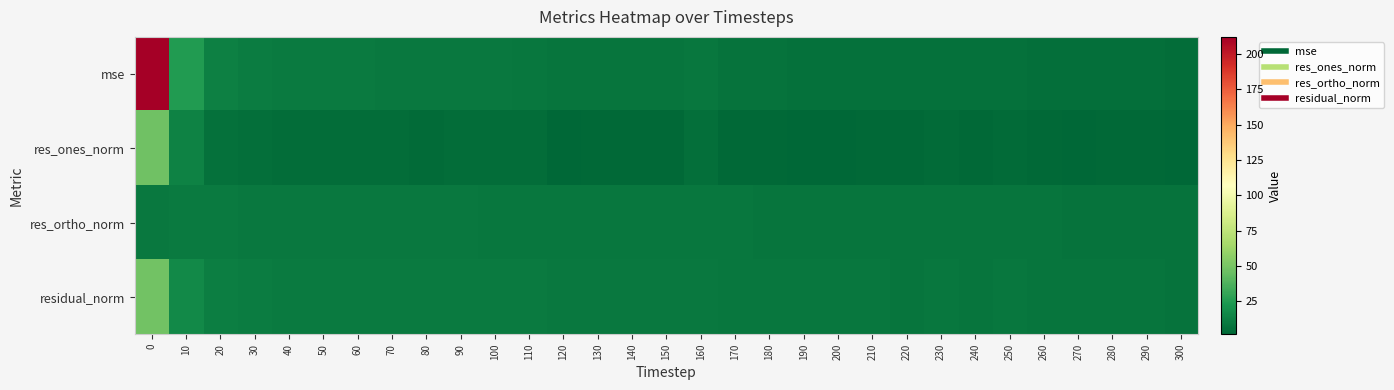

How many categories are shown in the chart?

31